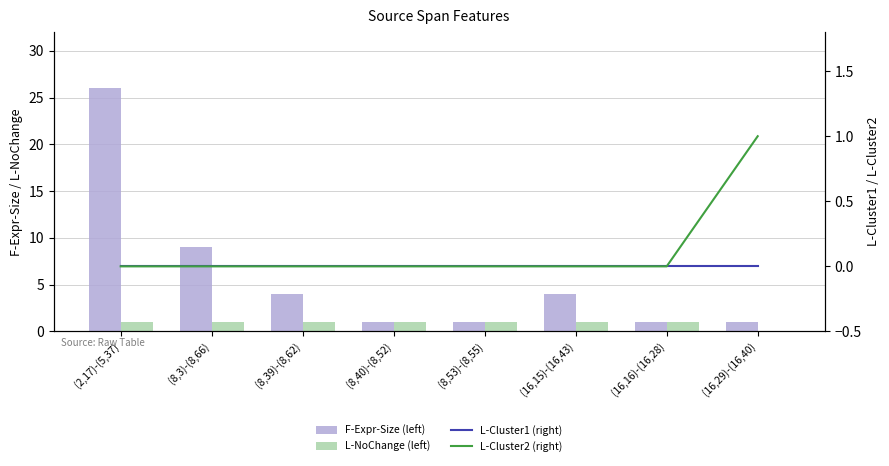

What is the greatest value displayed?

26